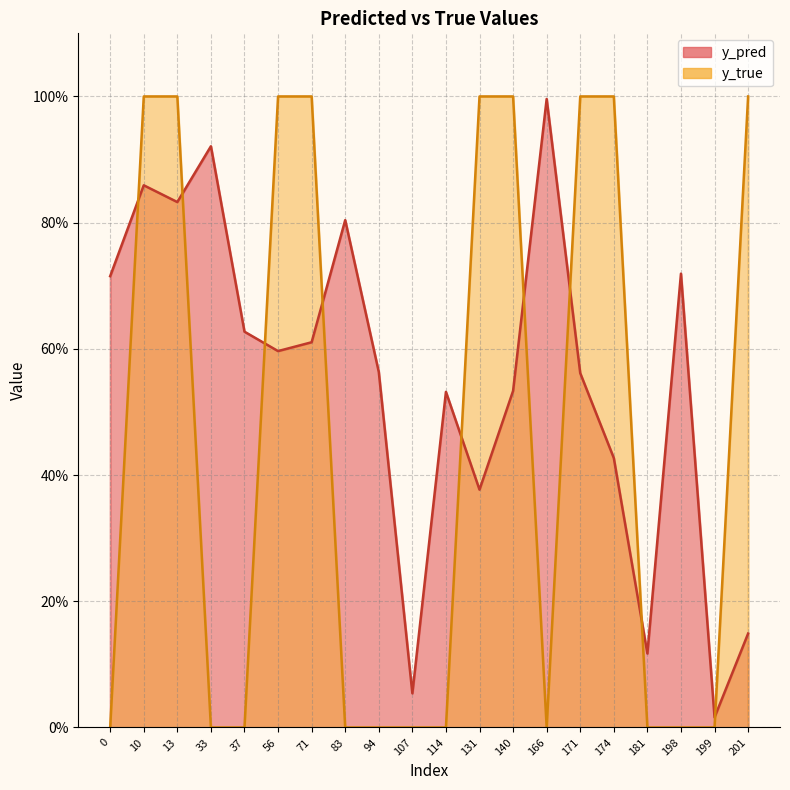

Does the chart have visible grid lines?

Yes